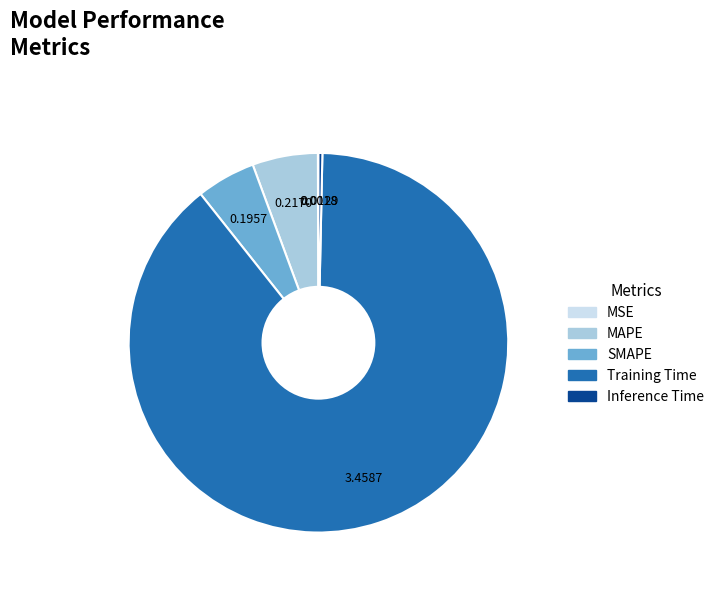

Which slice is the largest?

Training Time